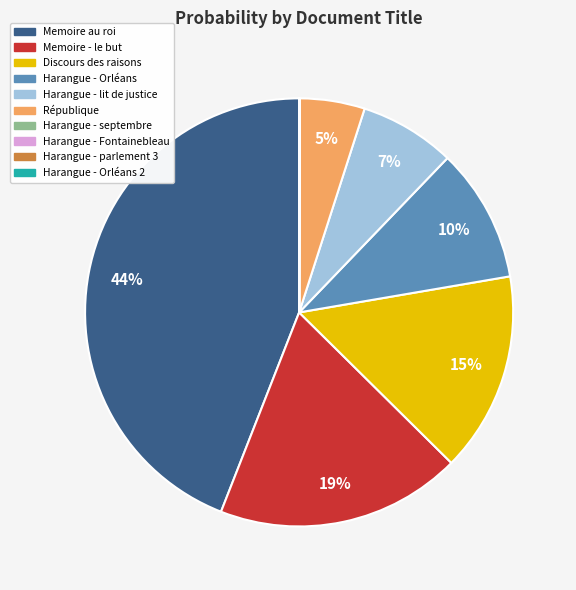

To the nearest percent, what is the difference between the largest and smallest slice percentages?

44%